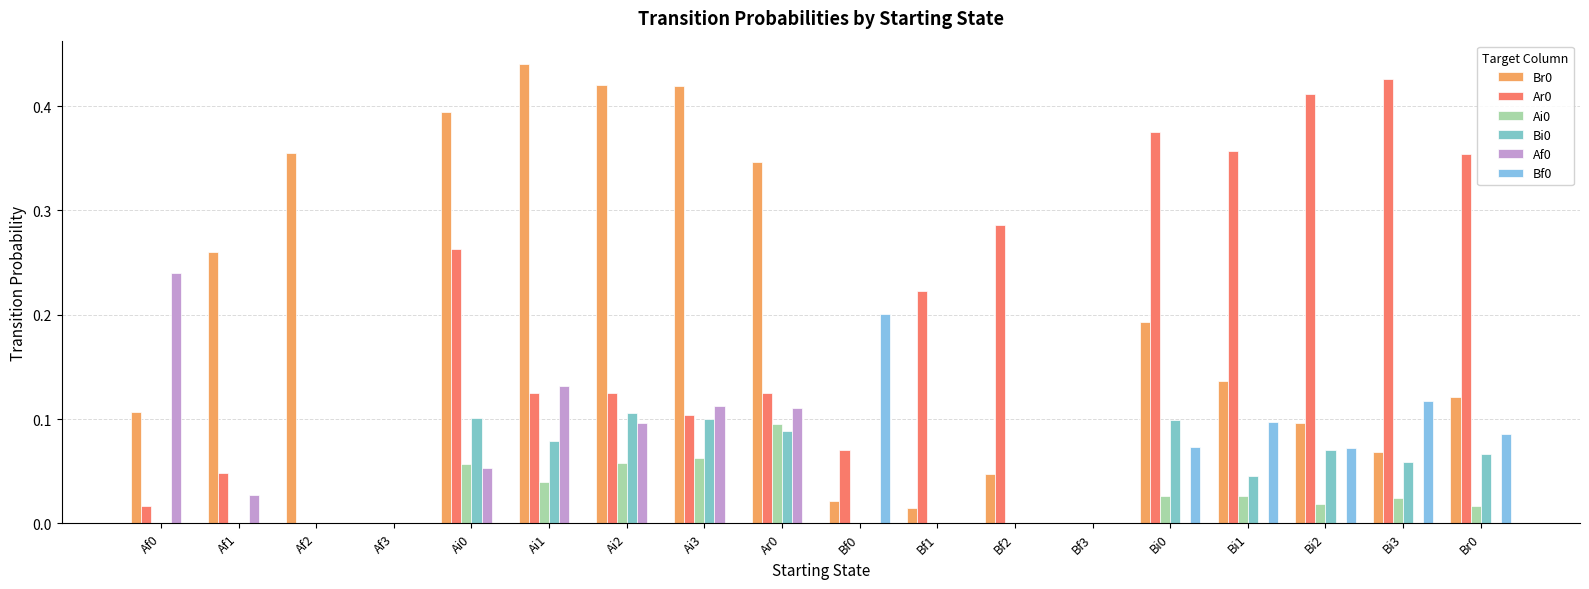

How many distinct data groups are displayed?

6